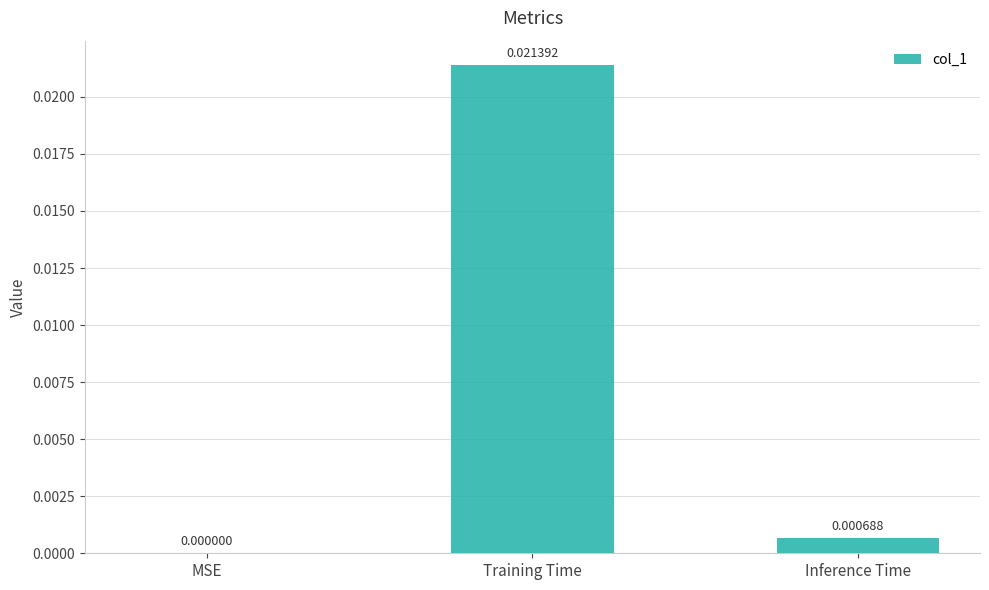

Where is the data nearest to the value 0?

MSE